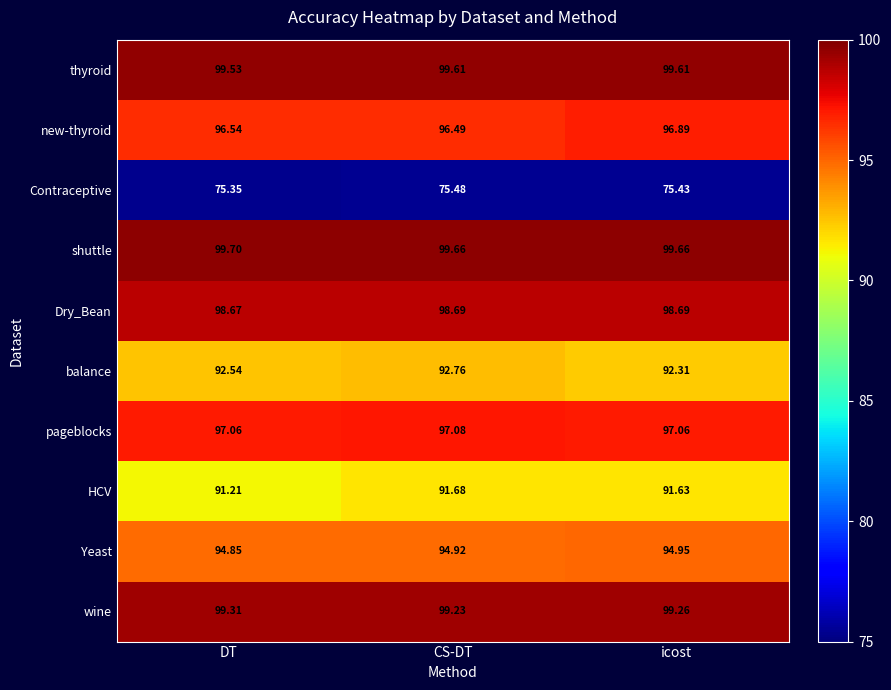

At which category is the sum across all series the highest?

CS-DT